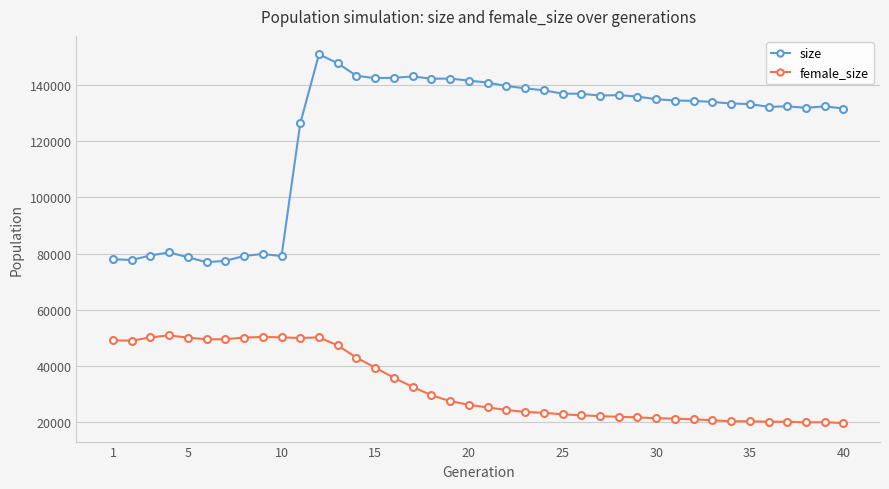

What is the value of the female_size point at the 14th from the left?

43014